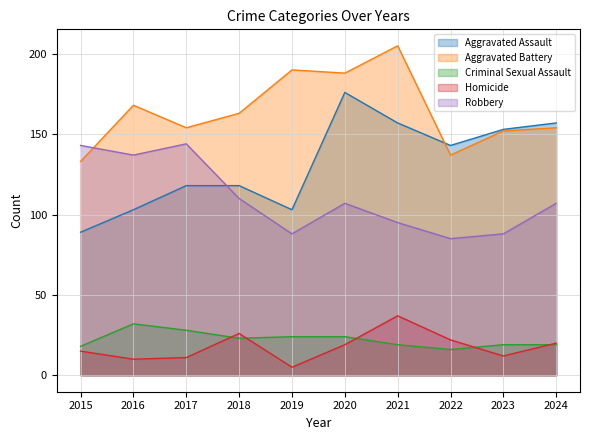

At which label does Aggravated Battery first exceed 163?

2016